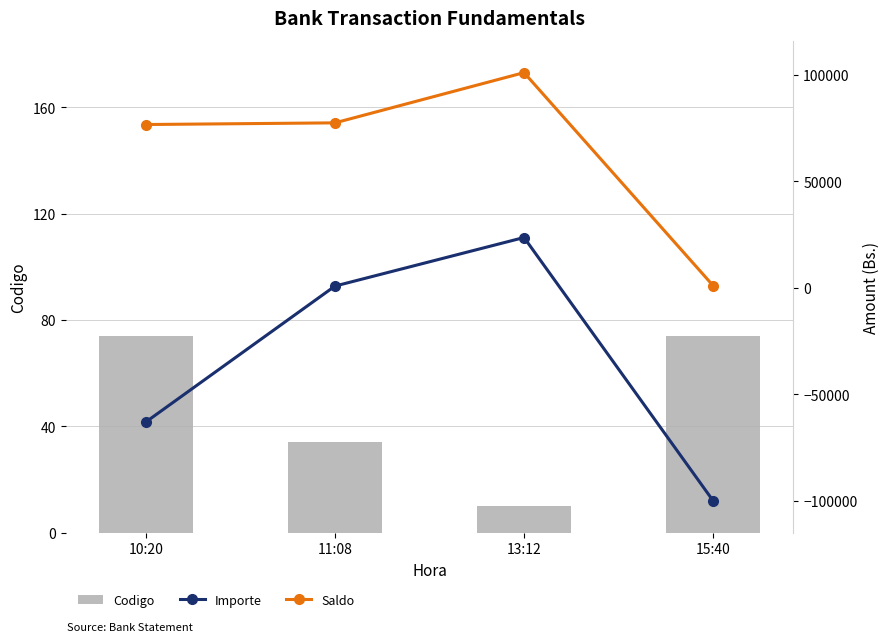

What are all the series names shown in the legend?

Codigo, Importe, Saldo